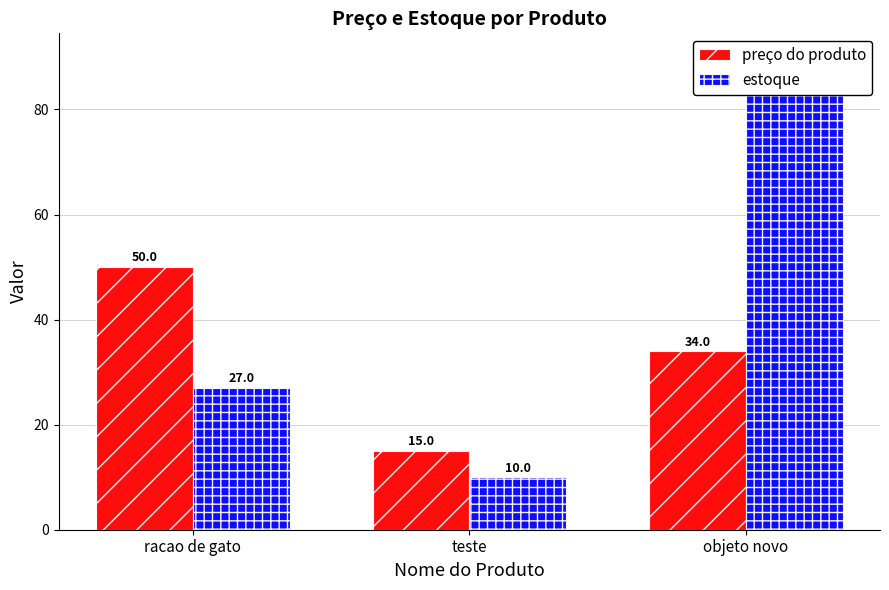

What is the smallest value displayed?

10